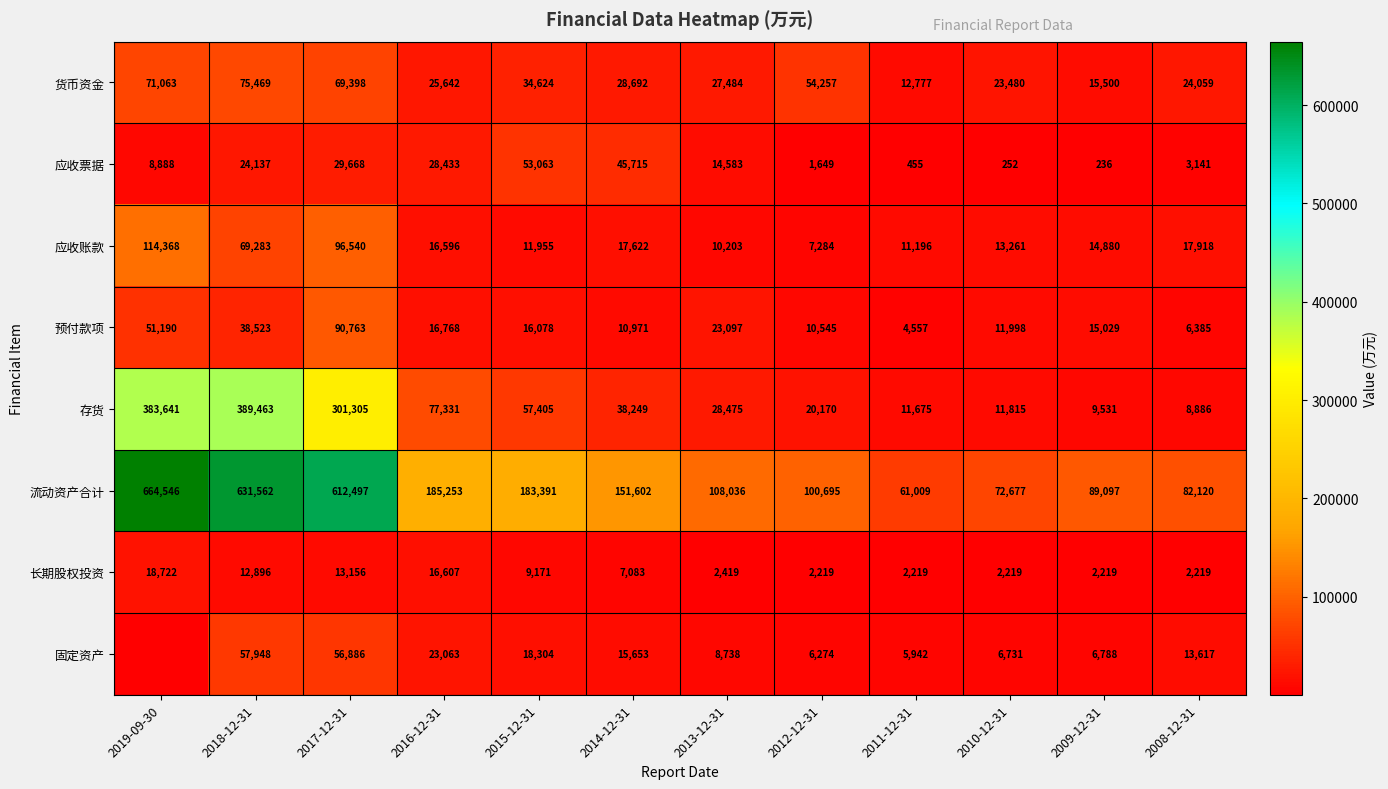

At 2014-12-31, list the series in order from largest to smallest.

流动资产合计, 应收票据, 存货, 货币资金, 应收账款, 固定资产, 预付款项, 长期股权投资